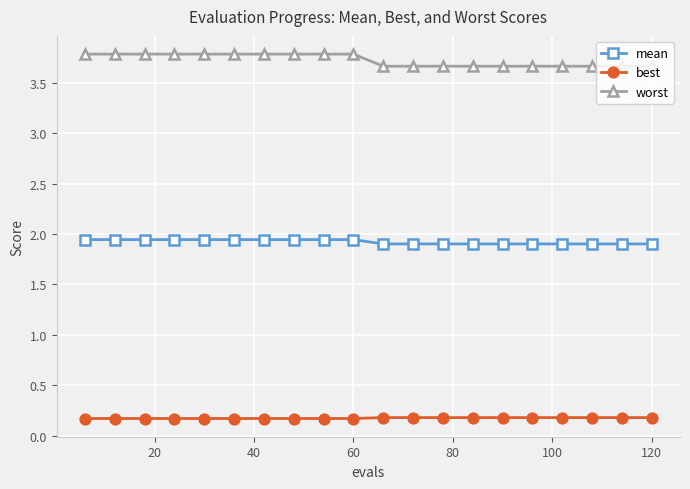

Rank the series by their average value, from highest to lowest.

worst, mean, best